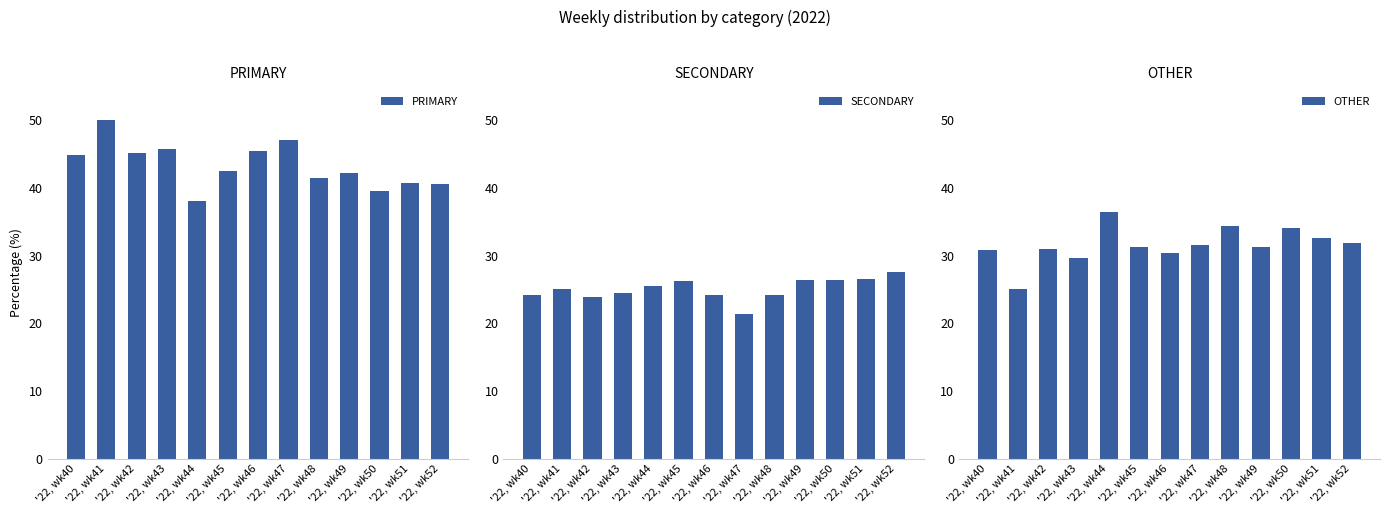

Reading left to right, list all the values displayed in this chart.

PRIMARY: '22, wk40=44.9	'22, wk41=50.0	'22, wk42=45.2	'22, wk43=45.8	'22, wk44=38.0	'22, wk45=42.5	'22, wk46=45.5	'22, wk47=47.1	'22, wk48=41.4	'22, wk49=42.2	'22, wk50=39.5	'22, wk51=40.8	'22, wk52=40.5
SECONDARY: '22, wk40=24.2	'22, wk41=25.0	'22, wk42=23.9	'22, wk43=24.5	'22, wk44=25.6	'22, wk45=26.2	'22, wk46=24.1	'22, wk47=21.4	'22, wk48=24.2	'22, wk49=26.4	'22, wk50=26.4	'22, wk51=26.5	'22, wk52=27.5
OTHER: '22, wk40=30.9	'22, wk41=25.0	'22, wk42=31.0	'22, wk43=29.7	'22, wk44=36.4	'22, wk45=31.4	'22, wk46=30.4	'22, wk47=31.5	'22, wk48=34.3	'22, wk49=31.3	'22, wk50=34.1	'22, wk51=32.7	'22, wk52=31.9